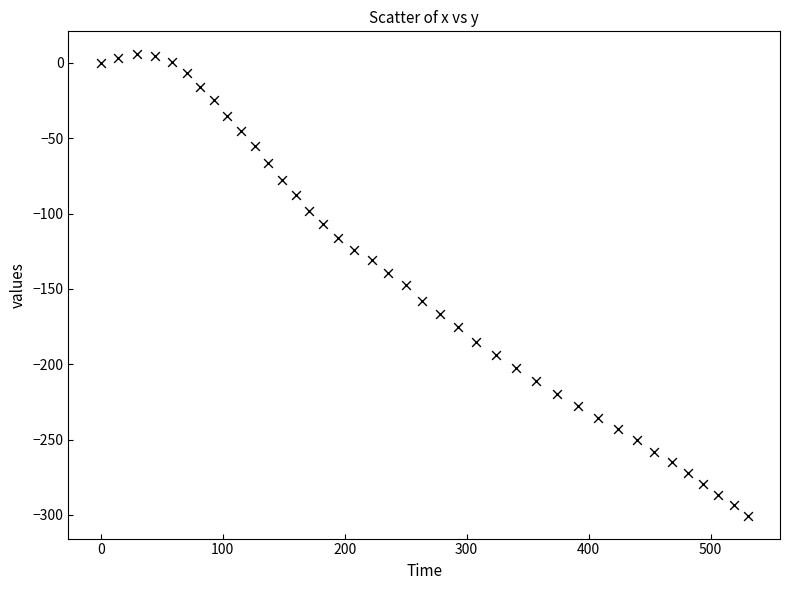

What is the range of X values (max minus min)?

530.4